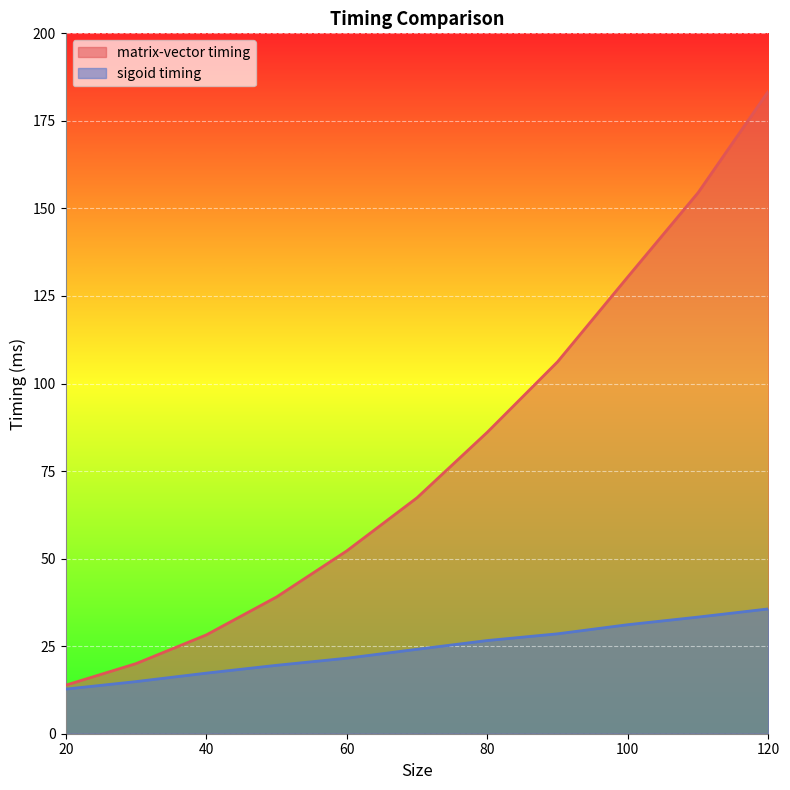

Reading right to left, list all the values displayed in this chart.

matrix-vector timing: 120=183.5	110=154.5	100=130.5	90=106.2	80=86.1	70=67.4	60=52.2	50=39.0	40=28.2	30=20.0	20=13.9
sigoid timing: 120=35.6	110=33.3	100=31.1	90=28.5	80=26.6	70=24.1	60=21.6	50=19.5	40=17.3	30=14.9	20=12.7